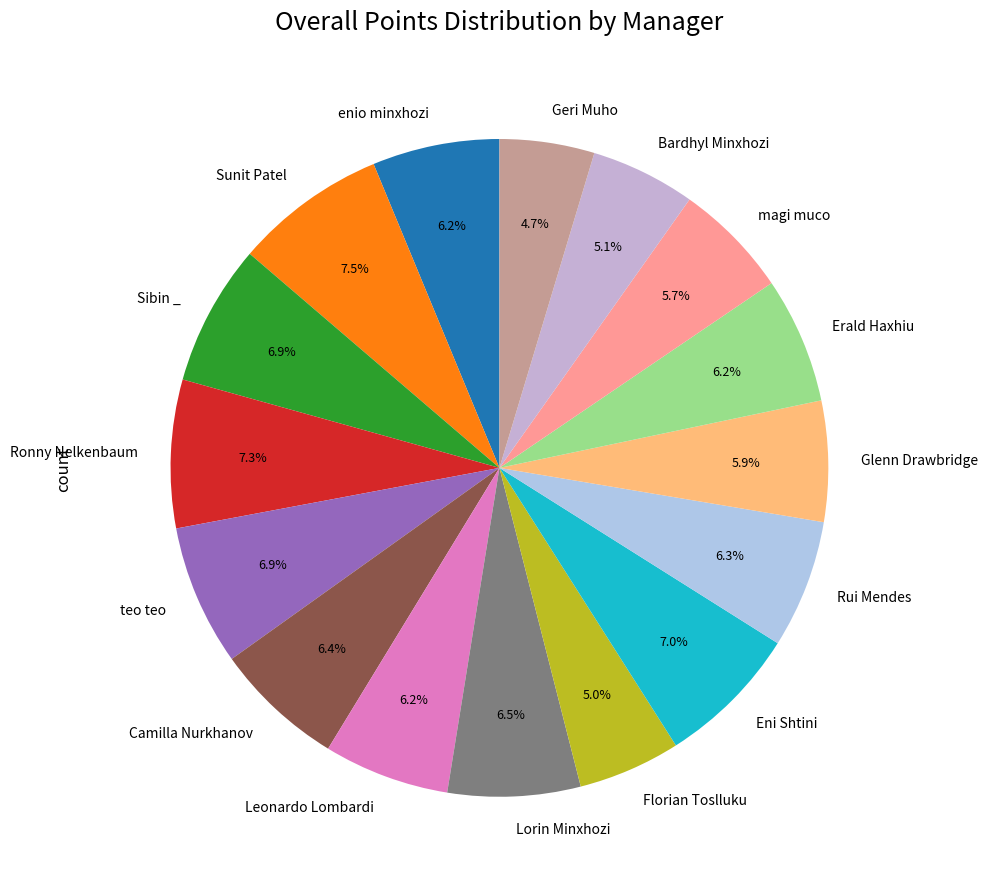

Is it true that magi muco is 6% of the pie?

True